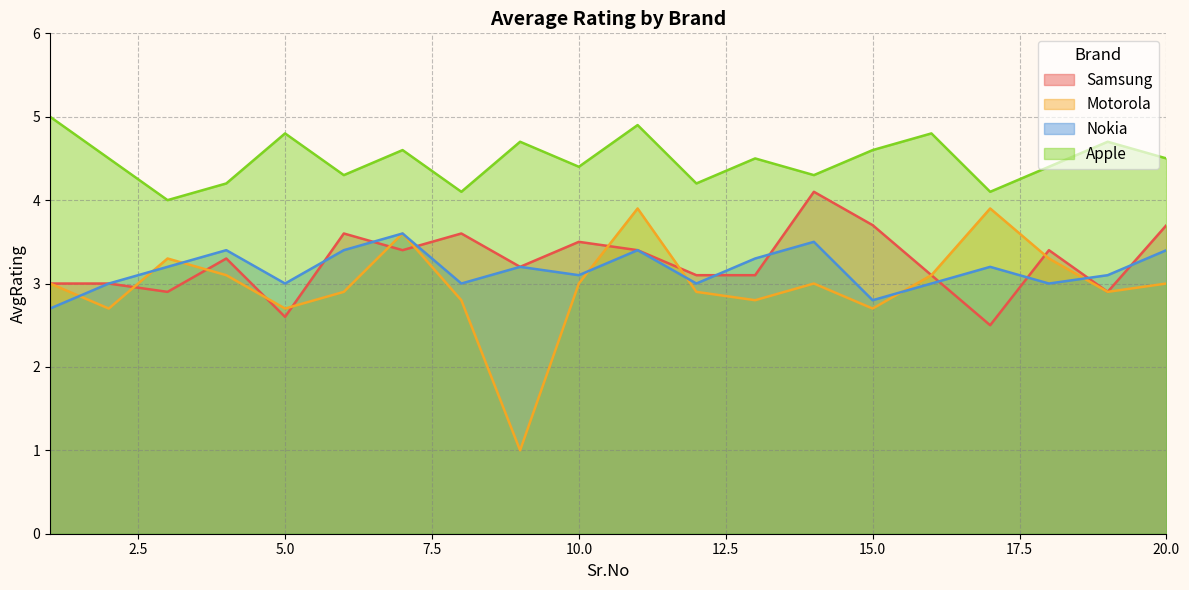

Is the value of Apple at 4 greater than the value of Nokia at 14?

Yes